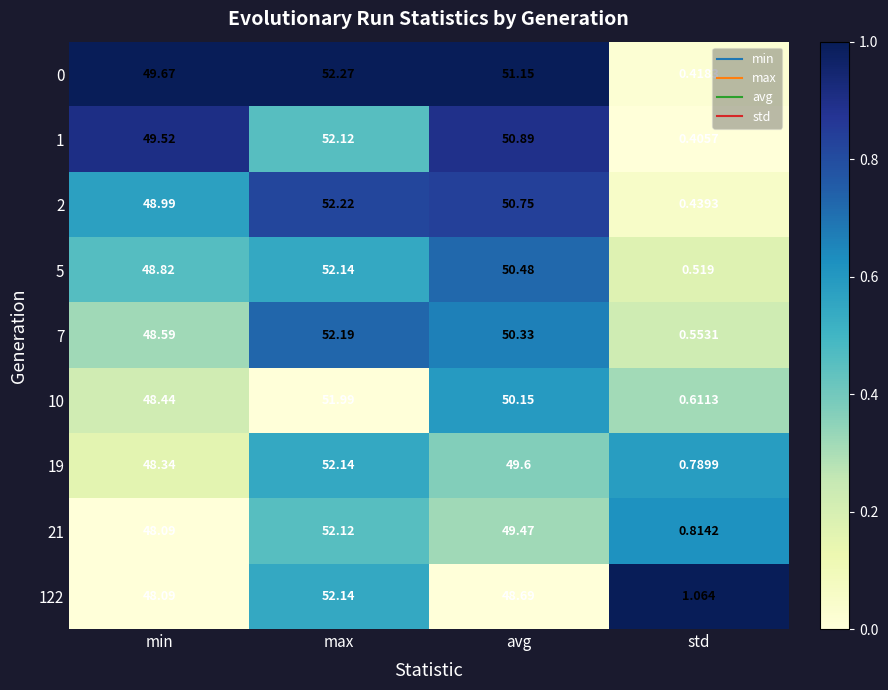

Which category has the lowest value across all series?

std